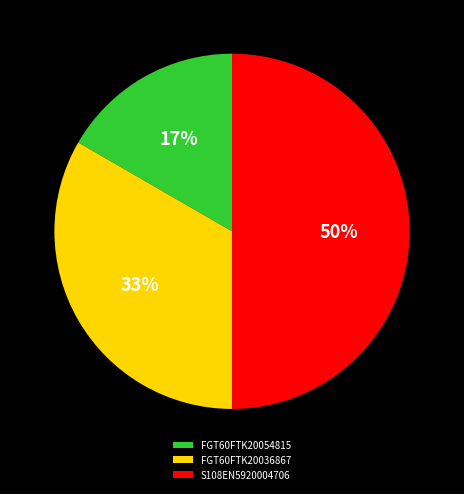

To the nearest percent, what is the combined percentage of FGT60FTK20054815 and S108EN5920004706?

67%